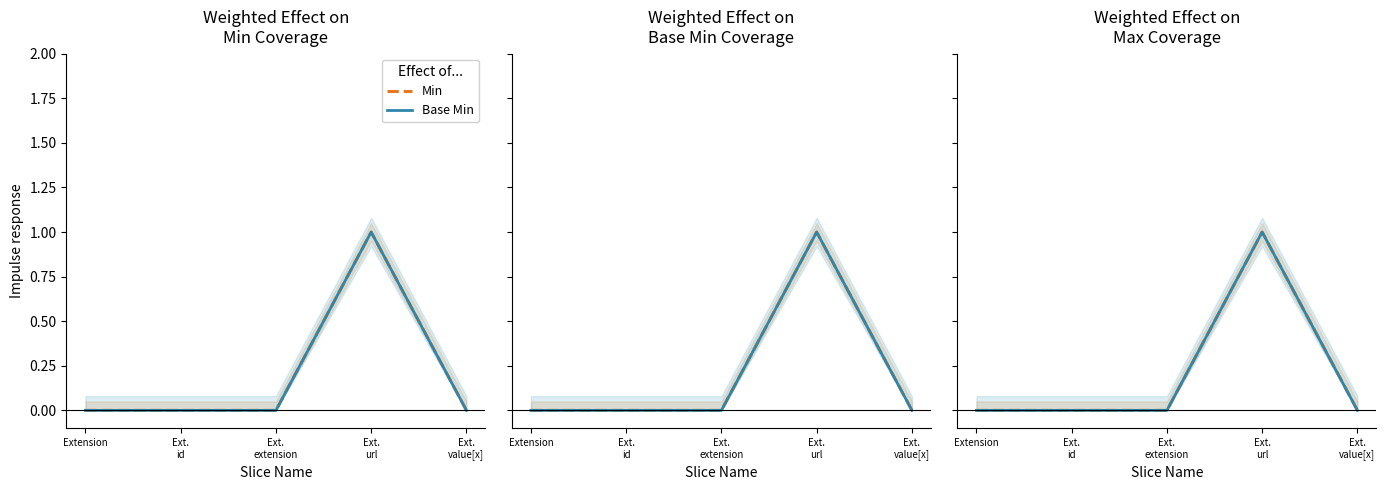

Reading right to left, what are all the values shown in this chart?

Min: 0	1	0	0	0
Base Min: 0	1	0	0	0